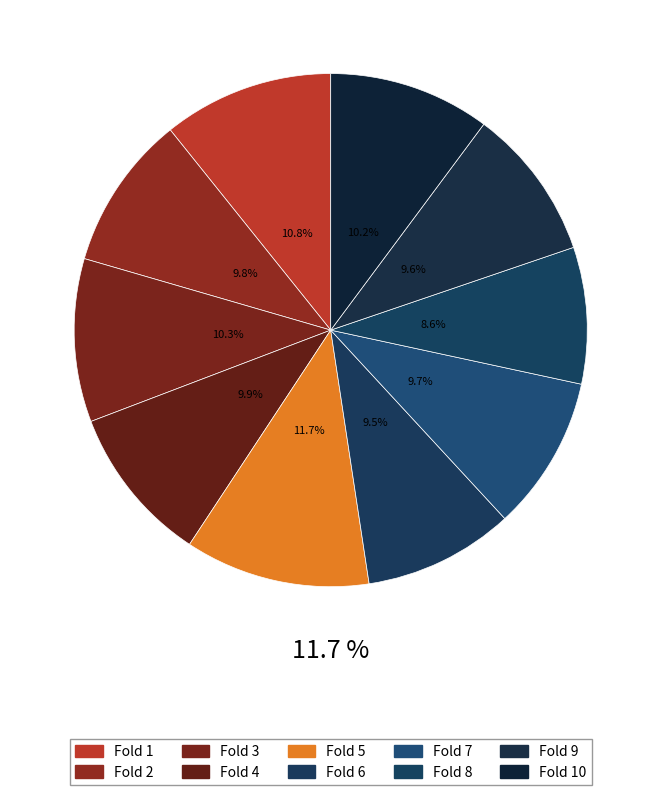

To the nearest percent, what percentage of the pie is Fold 2?

10%